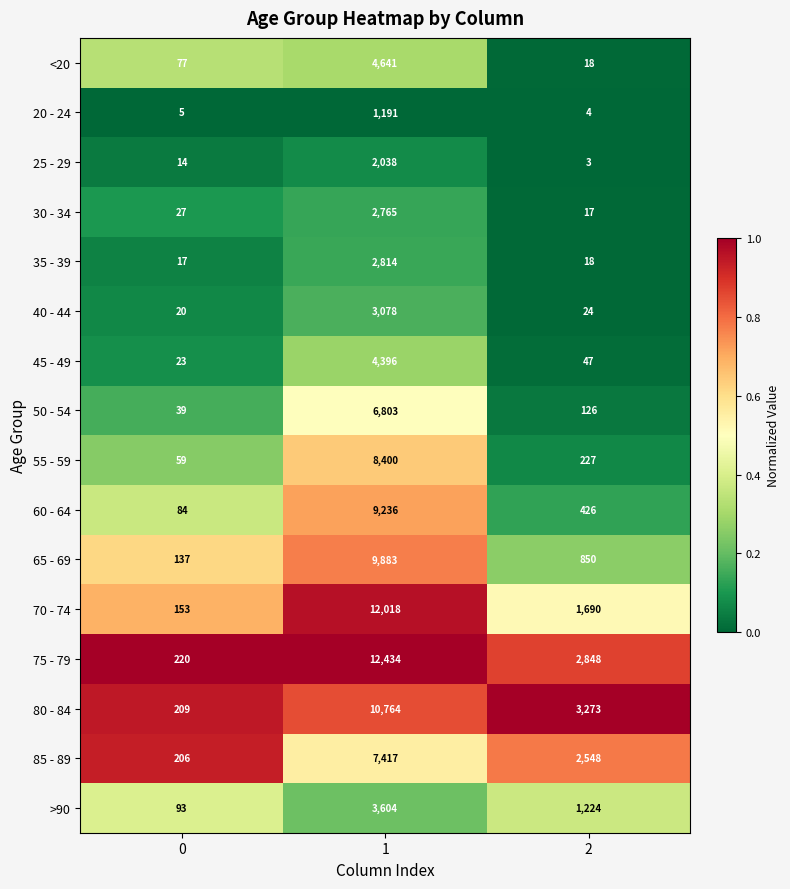

True or false: 55 - 59 has a value of 12409 at 1.

False